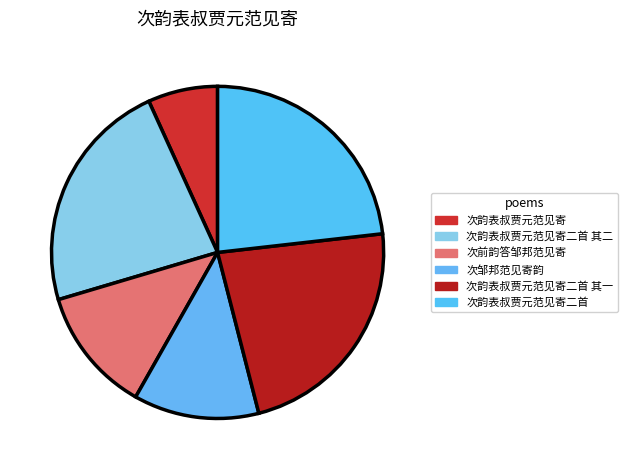

Rank the categories by value from lowest to highest.

次韵表叔贾元范见寄, 次前韵答邹邦范见寄, 次邹邦范见寄韵, 次韵表叔贾元范见寄二首 其一, 次韵表叔贾元范见寄二首 其二, 次韵表叔贾元范见寄二首